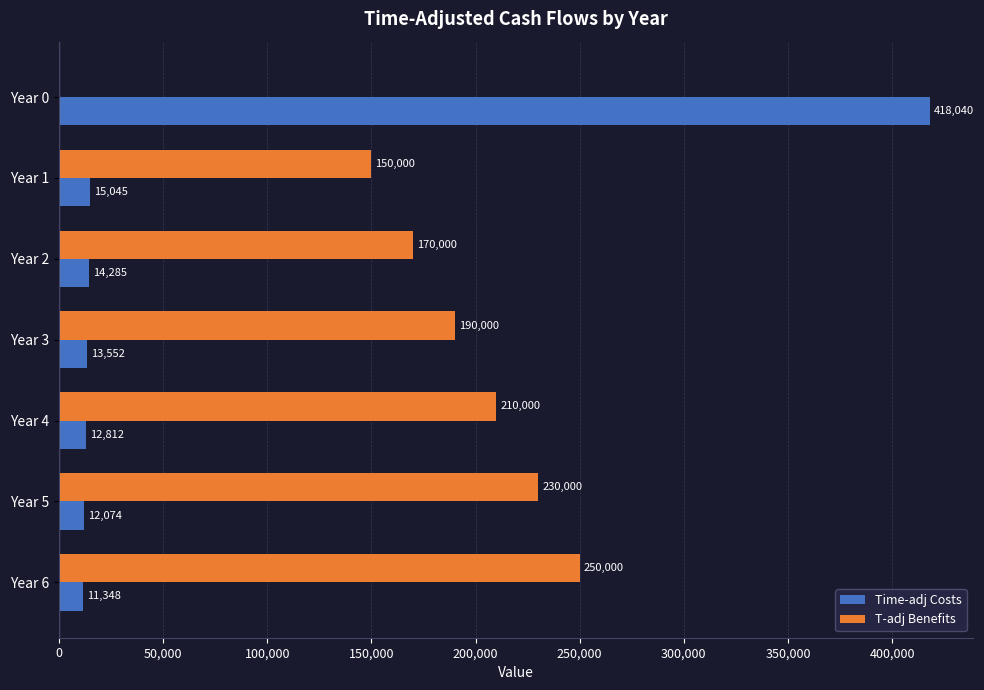

Which series has the largest total across all categories?

T-adj Benefits